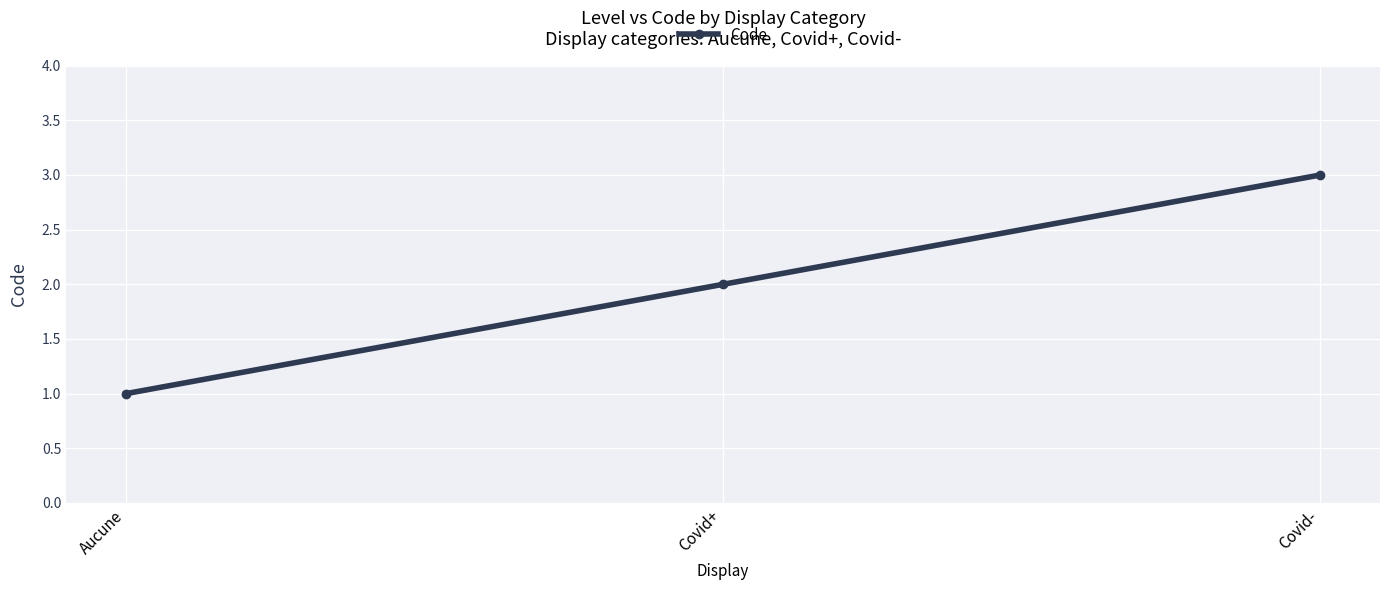

What is the difference between the values at Aucune and Covid-?

2